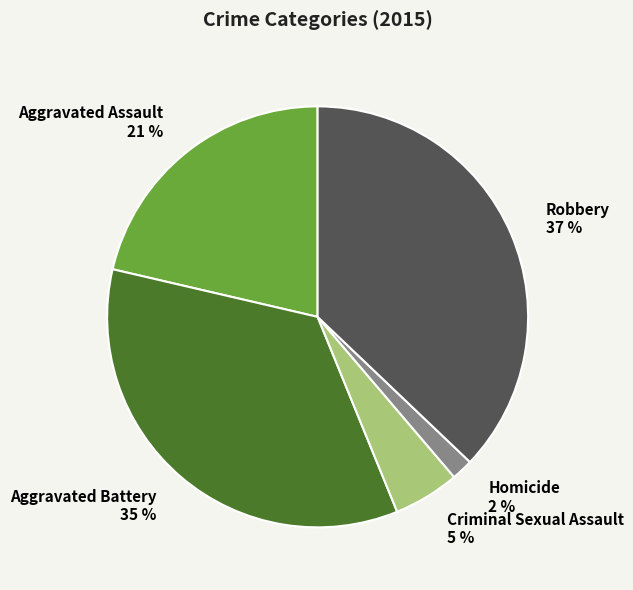

How many slices are in this pie chart?

5